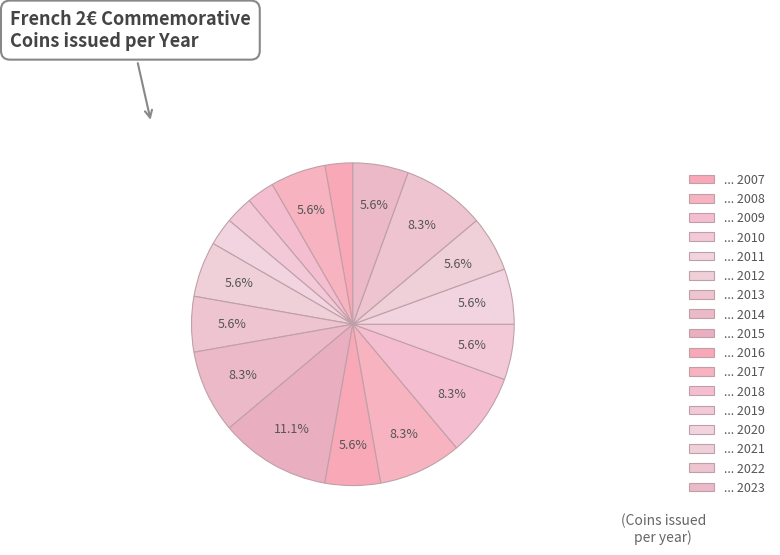

Is there any slice that represents more than half of the pie?

No